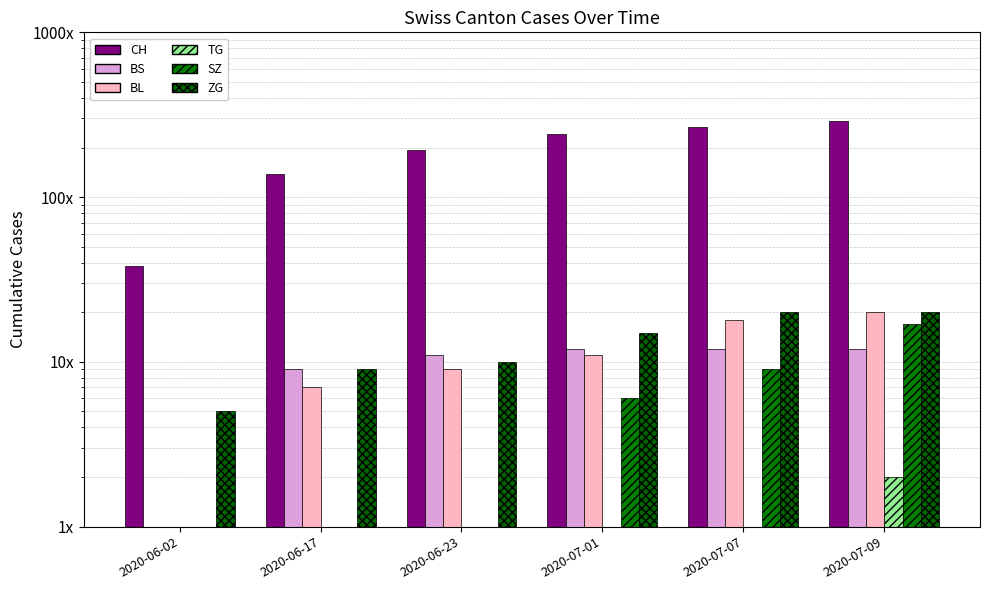

What is the average value of the CH series?

194